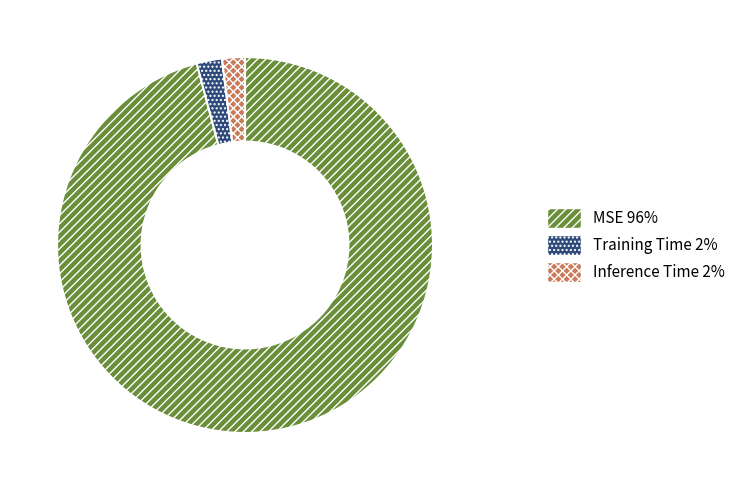

What is the largest slice in the pie chart?

MSE